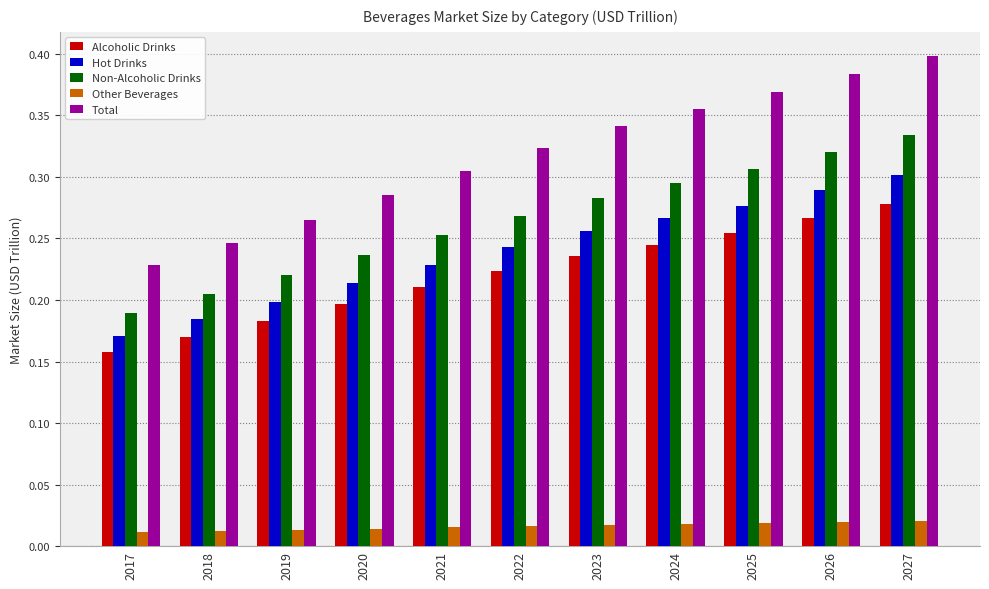

Where is Hot Drinks nearest to the value 0?

2017